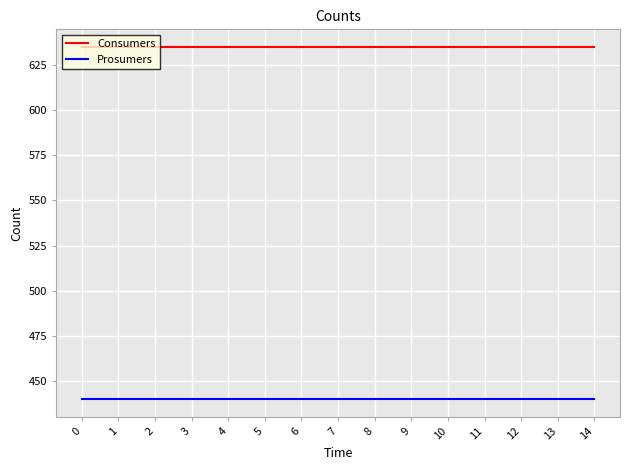

What is the total value across all series at 2?

1075